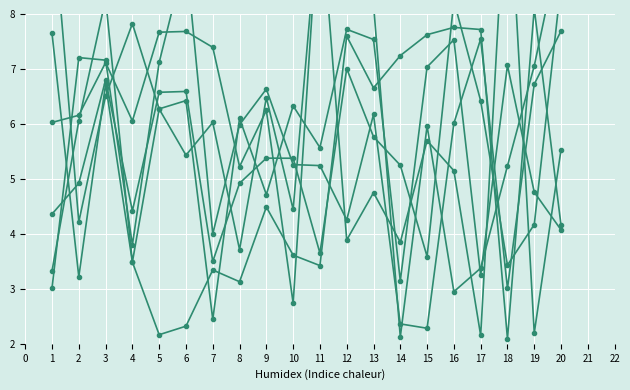

Is it true that x1 equals 4.9 at 2?

True